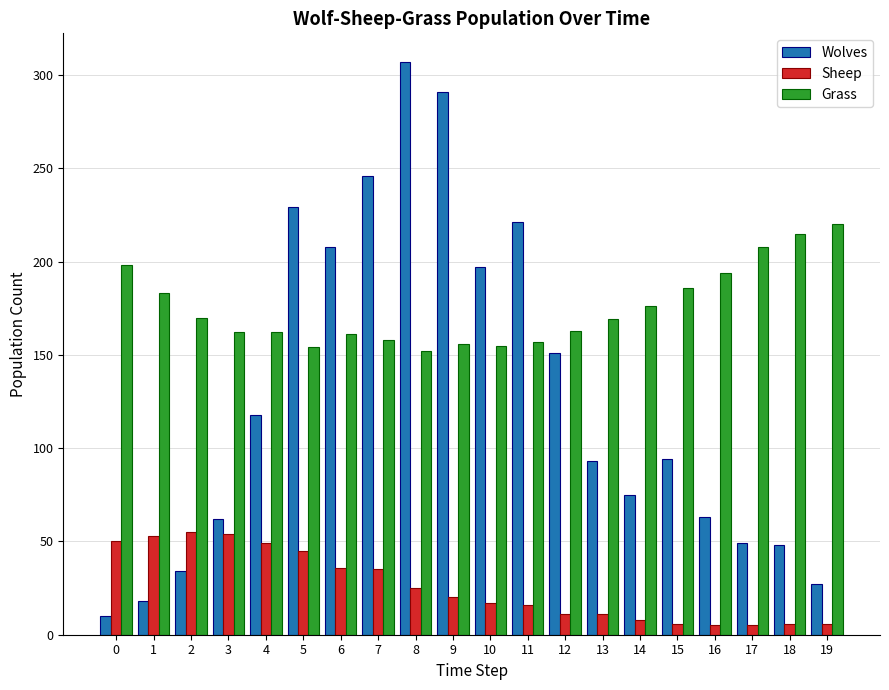

The value of Grass at 19 is 220. True or false?

True